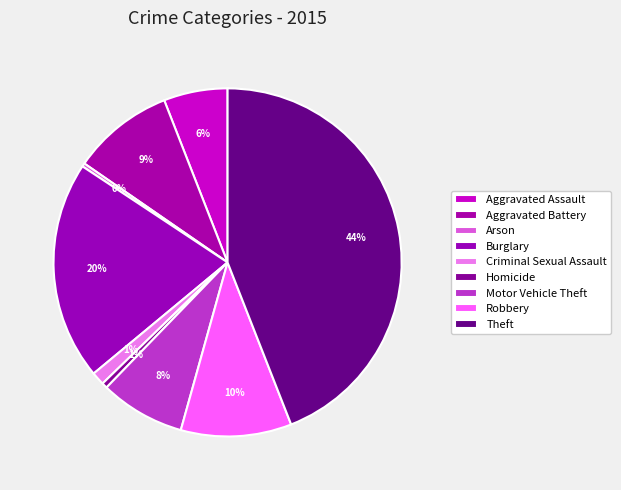

How many slices are in this pie chart?

9